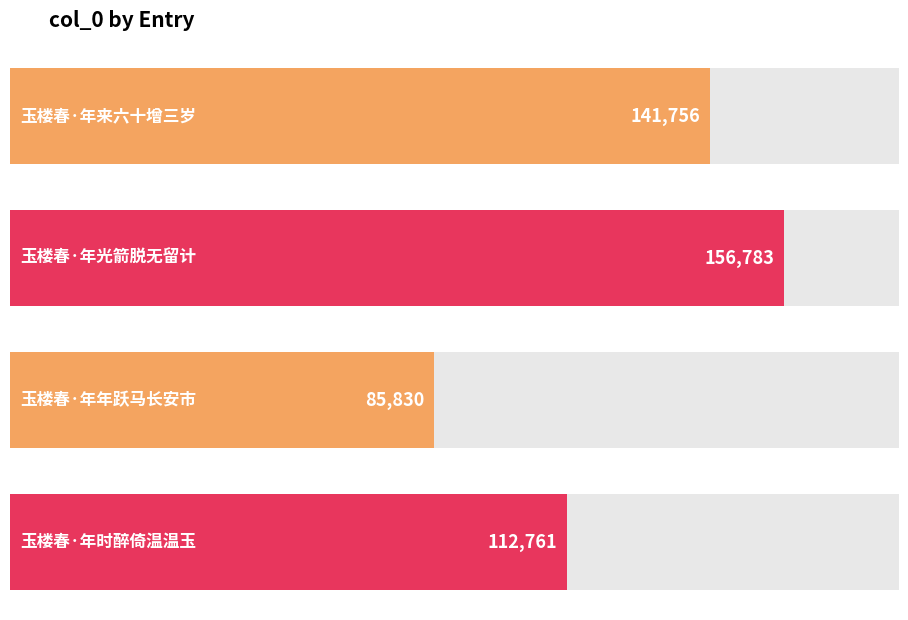

What is the change in value from 玉楼春·年光箭脱无留计 to 玉楼春·年时醉倚温温玉?

-44022